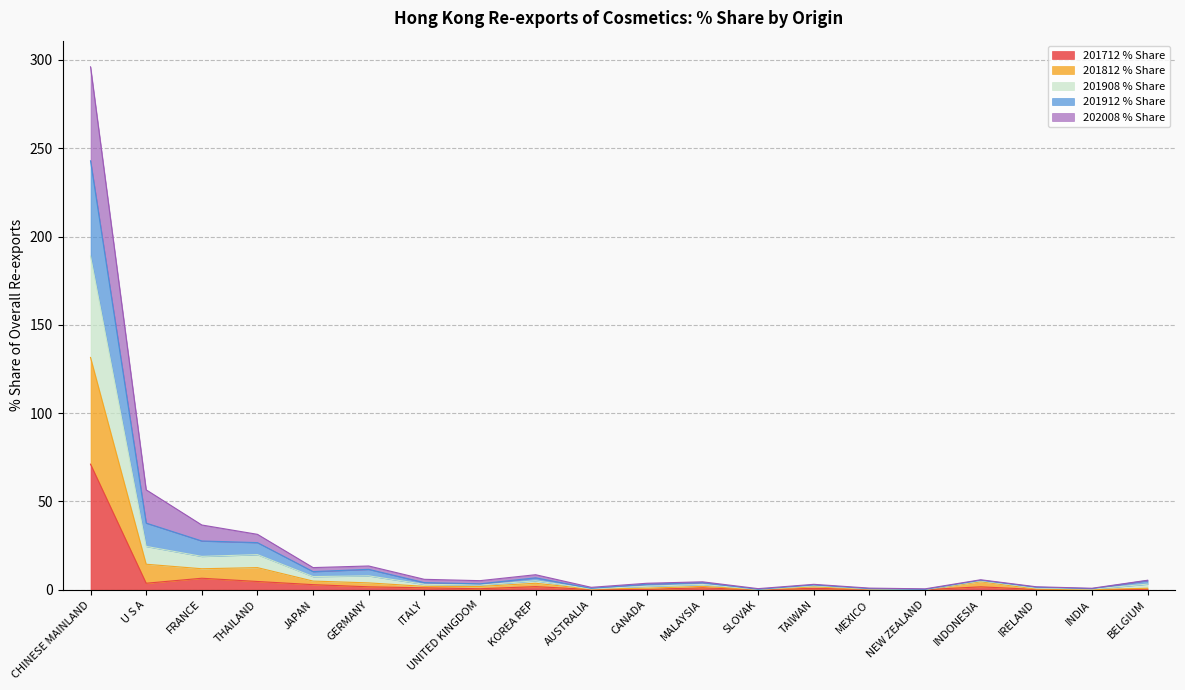

How many interior local valleys does the 201912_% Share series have?

6